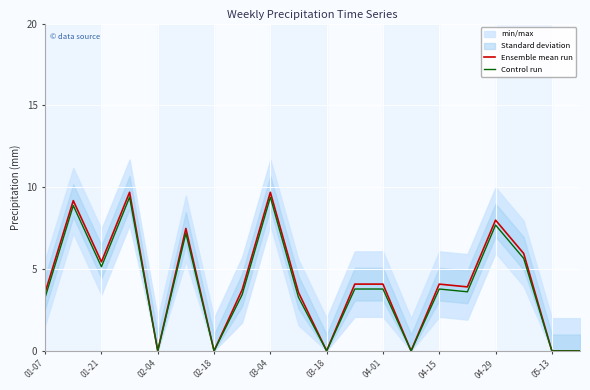

The value of Ensemble mean run at 05-13 is -5.9. True or false?

False